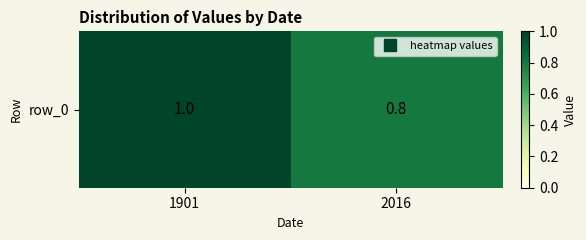

Reading left to right, transcribe all the data shown in this chart.

1.0	0.8